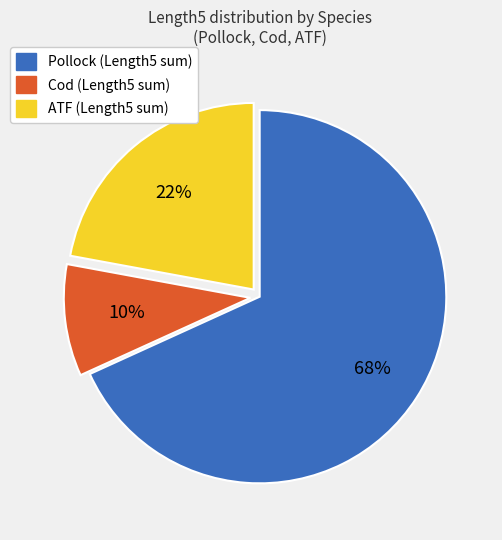

Which category has the smallest portion of the pie?

Cod